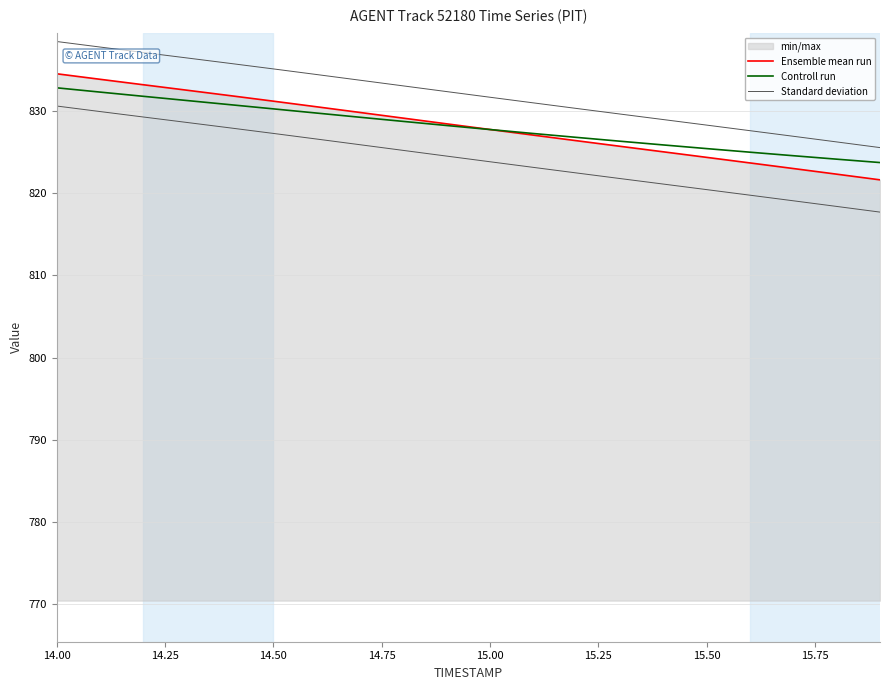

True or false: Controll run and Standard deviation cross at least once.

False